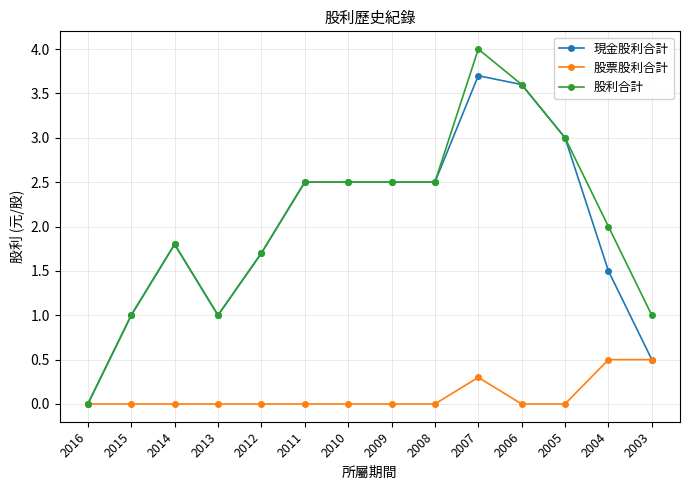

What is the spread (max minus min) of values at 2005?

3.0